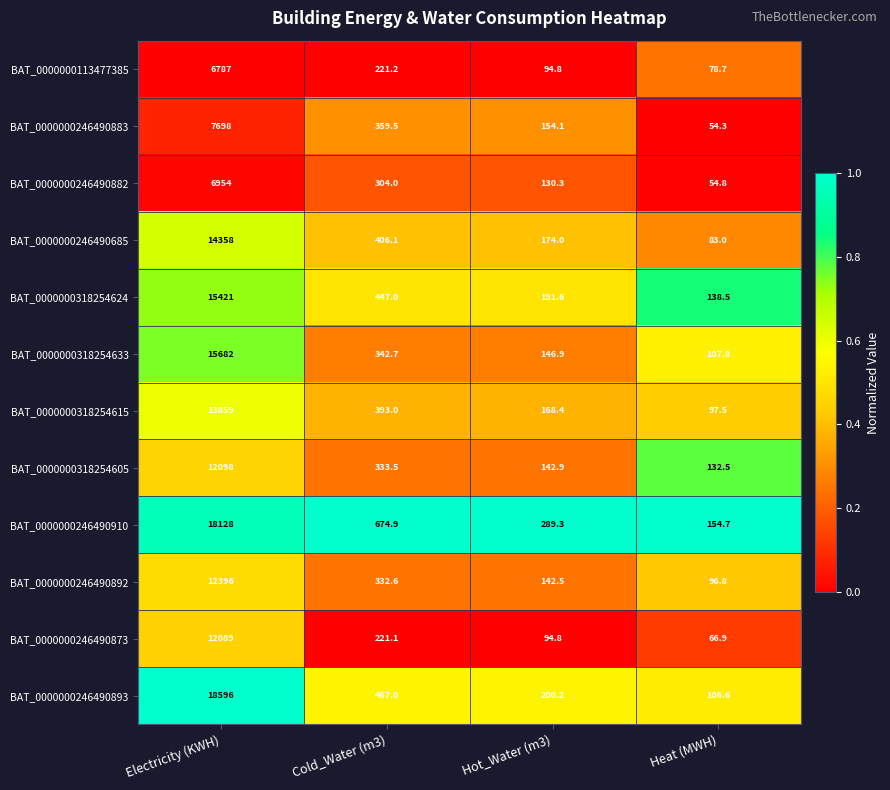

Which series has the widest spread of values?

BAT_0000000246490893